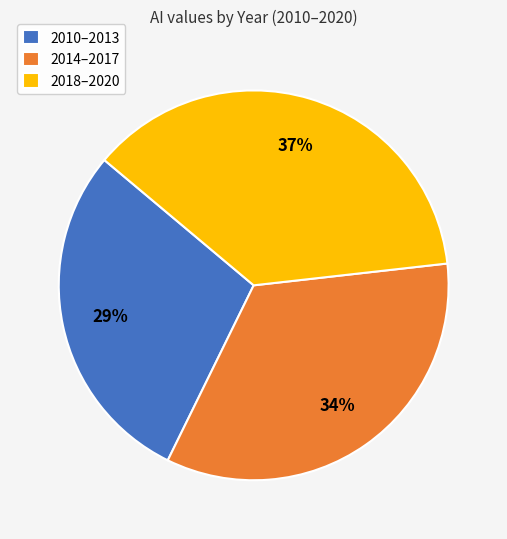

To the nearest percent, what is the difference between the largest and smallest slice percentages?

8%